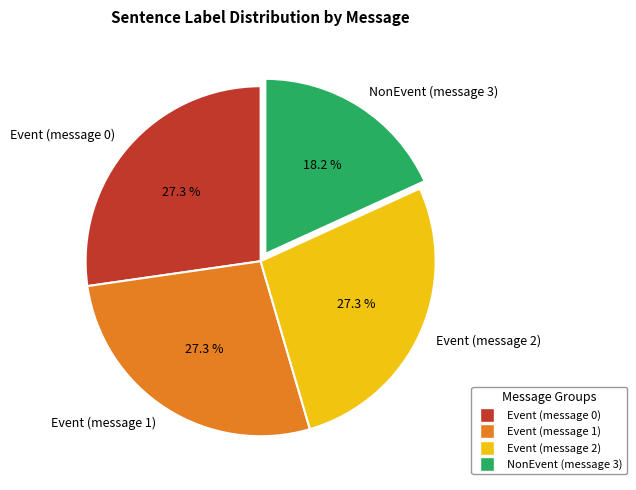

How many slices are in this pie chart?

4